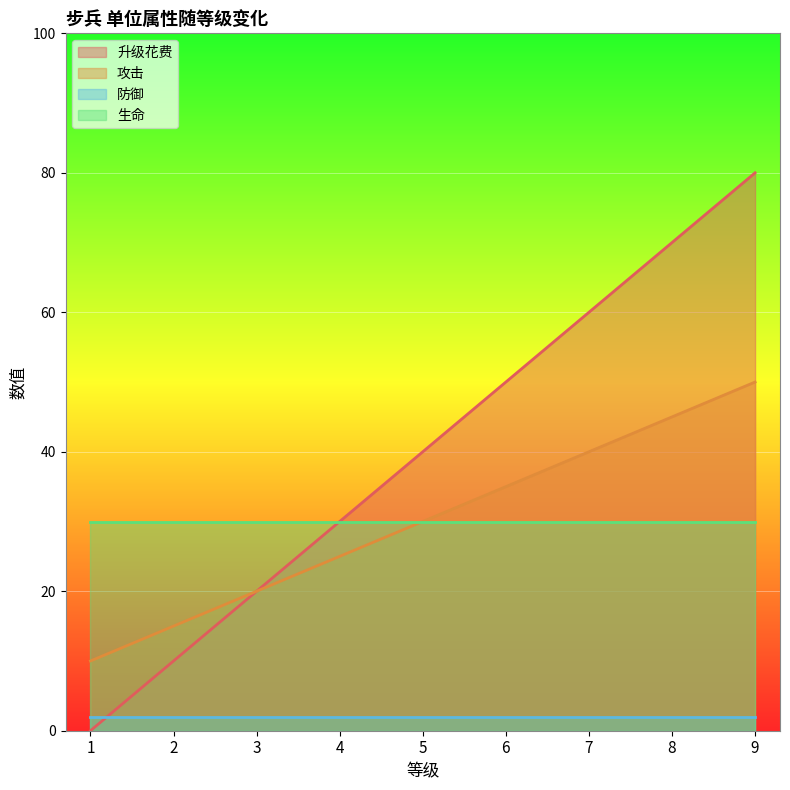

True or false: 攻击 has a value of 64 at 7.

False